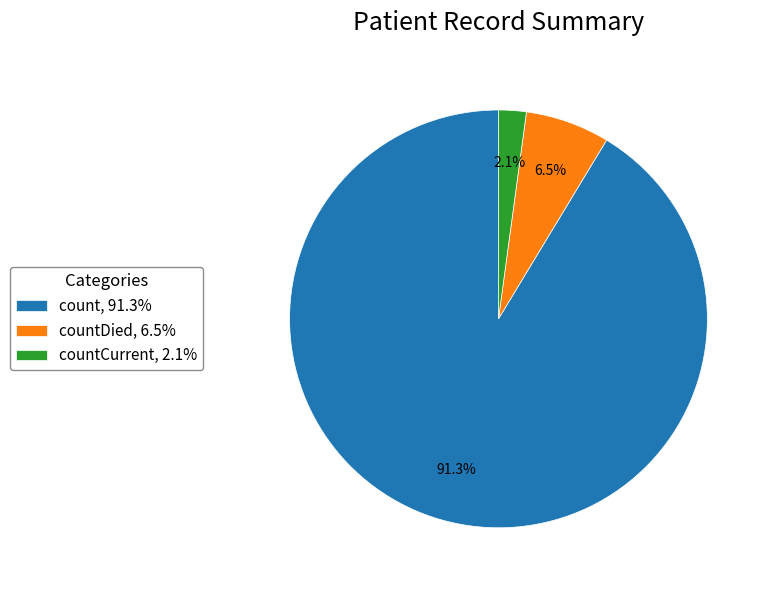

How many slices are in this pie chart?

3